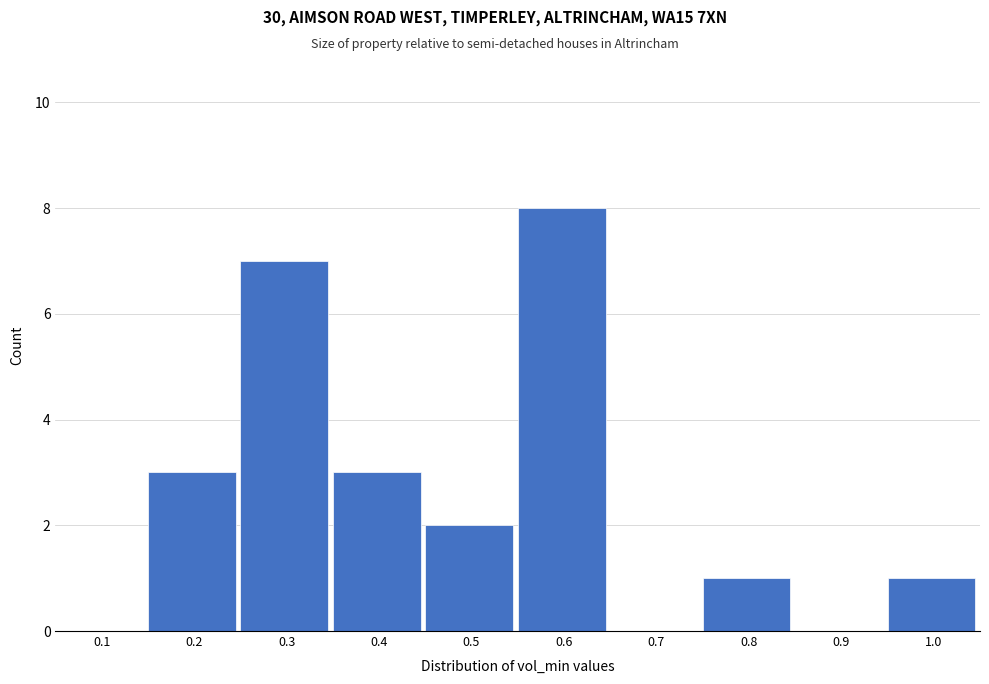

Reading right to left, list all the values displayed in this chart.

1.0=1	0.9=0	0.8=1	0.7=0	0.6=8	0.5=2	0.4=3	0.3=7	0.2=3	0.1=0